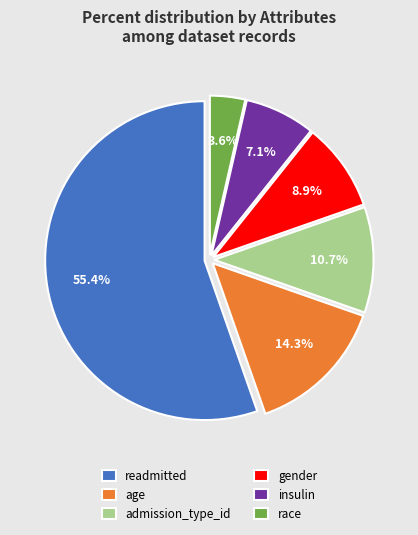

Is it true that race is 18% of the pie?

False